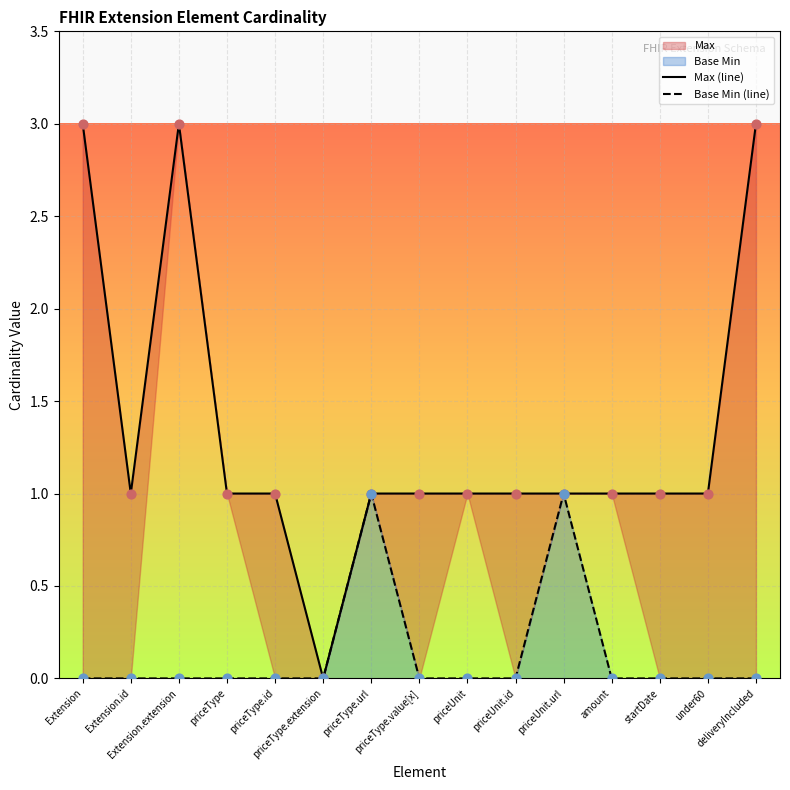

Which series has the largest total across all categories?

Max (line)